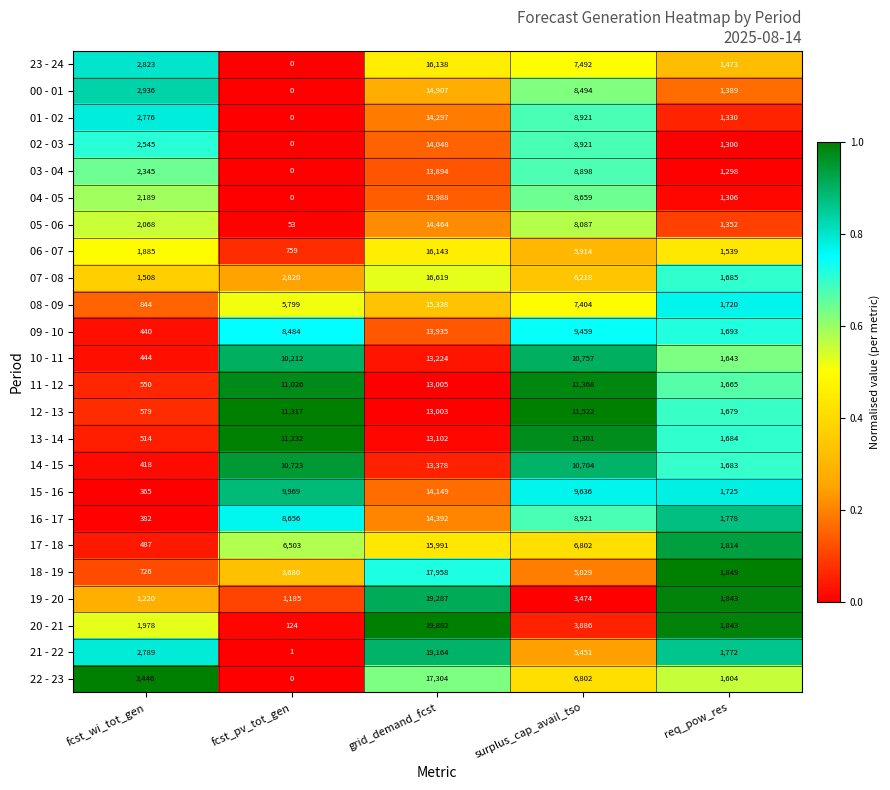

Which category has the lowest value in the 19 - 20 series?

fcst_pv_tot_gen